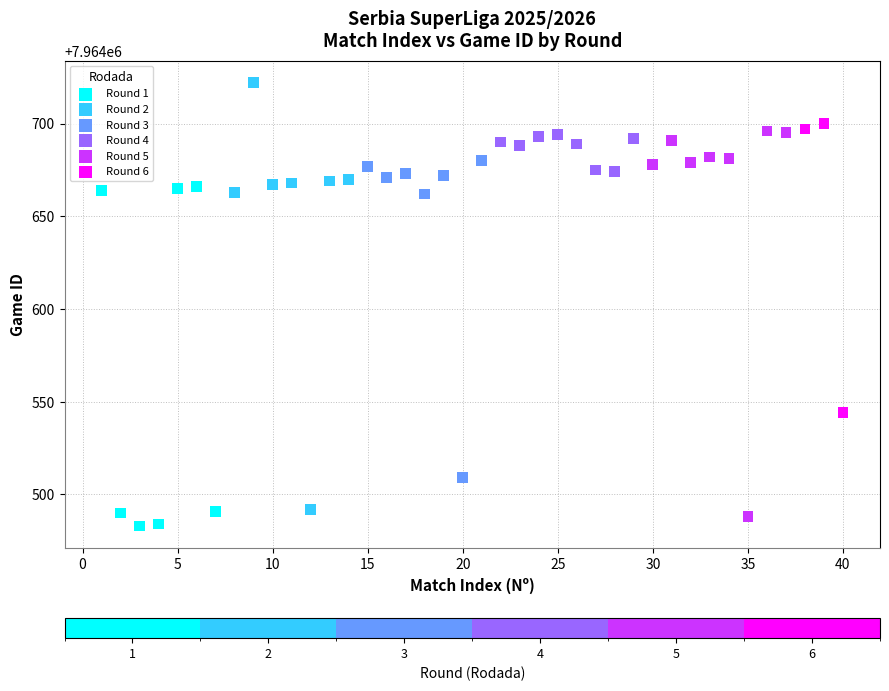

Which series contains the highest Y value?

Round 2